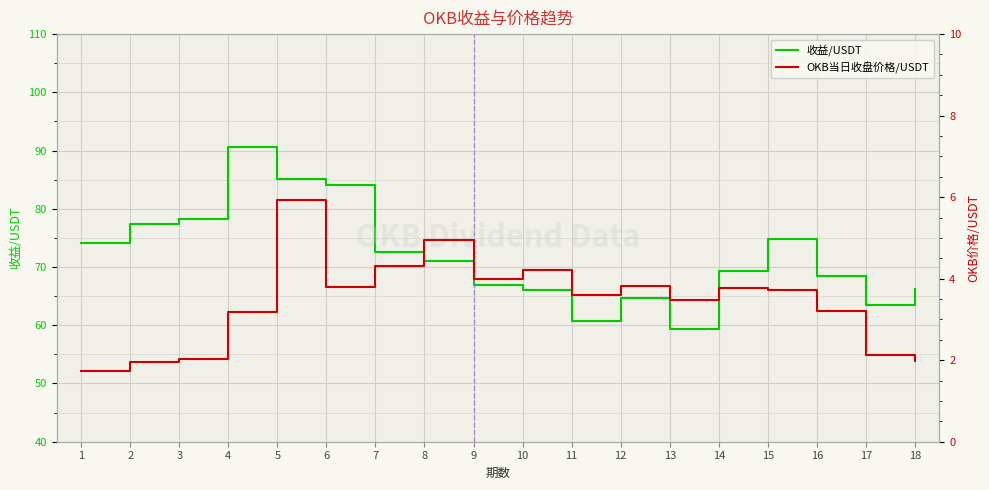

Which series has the largest range (max minus min)?

收益/USDT